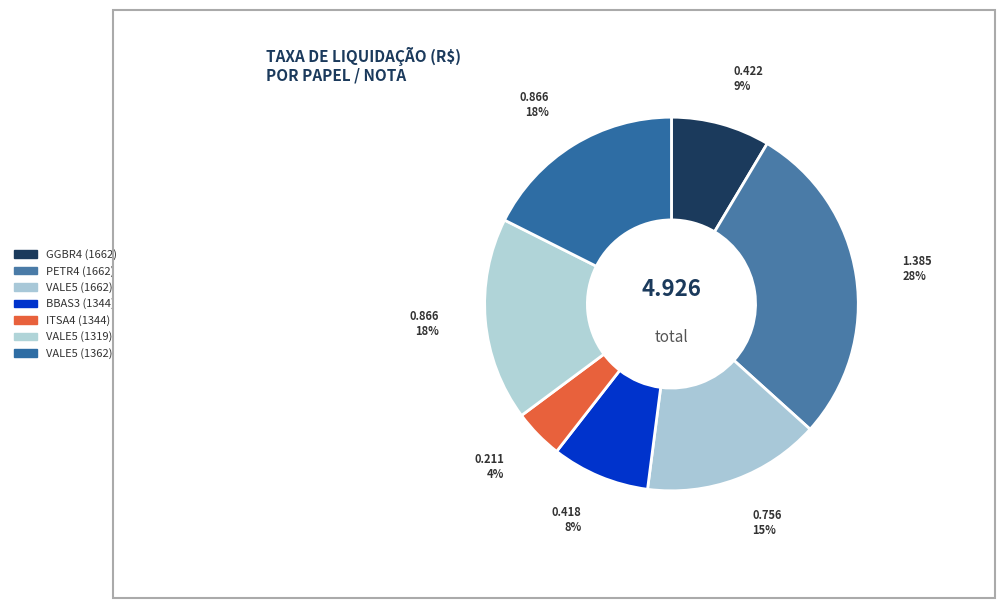

Rank the categories by value from highest to lowest.

PETR4 (1662), VALE5 (1319), VALE5 (1362), VALE5 (1662), GGBR4 (1662), BBAS3 (1344), ITSA4 (1344)